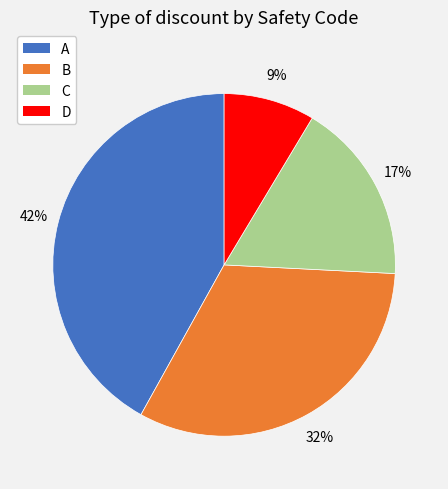

What percentage is the A slice, to the nearest percent?

42%